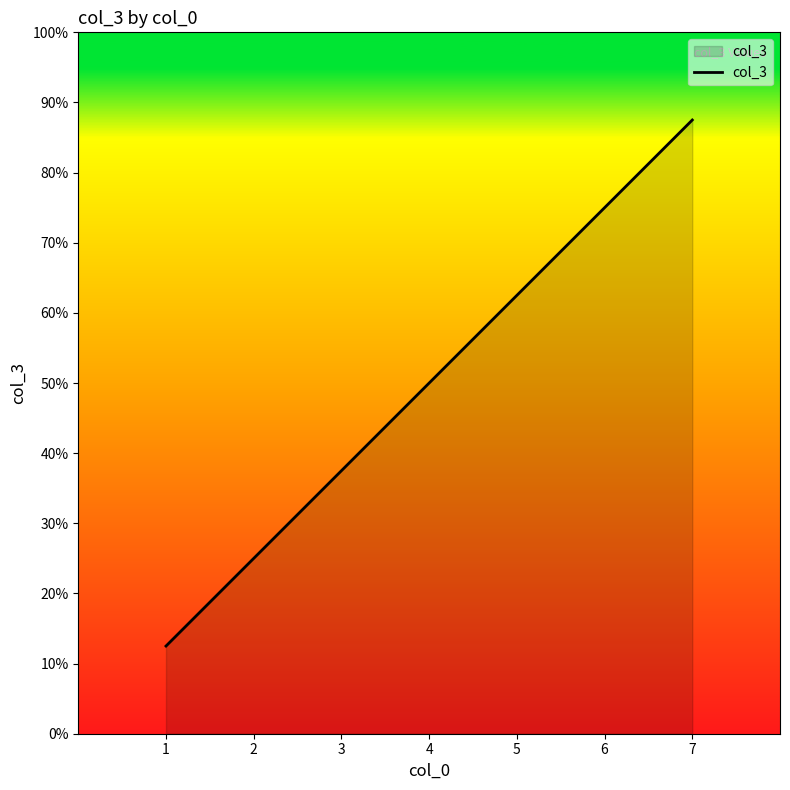

What is the difference between the second highest and minimum values?

62.5